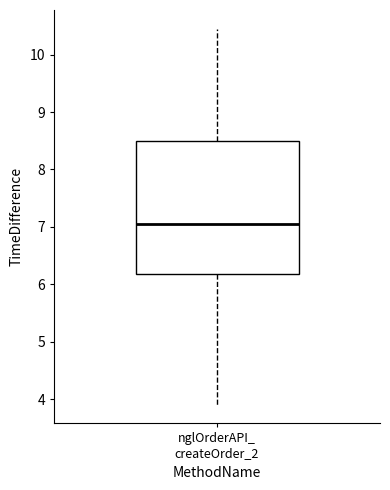

Where does the median line of the box for nglOrderAPI_ createOrder_2 sit on the y-axis? The values are not printed on the chart, so give them approximately, as read against the axis.

7.1